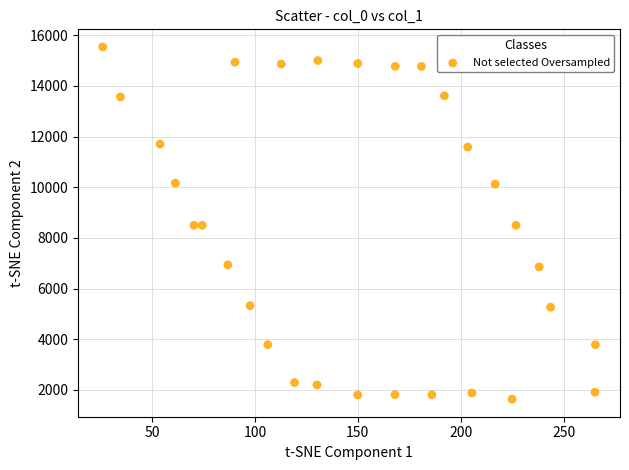

What is the range of Y values (max minus min)?

13908.0